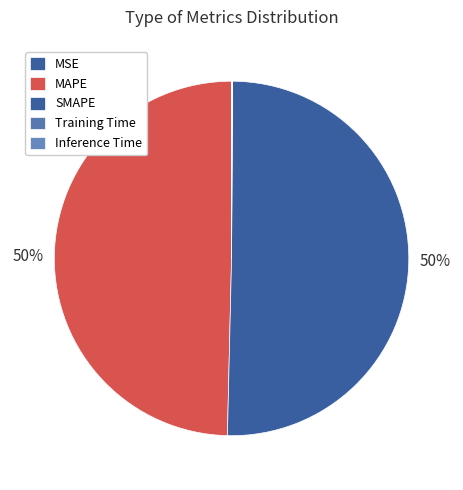

To the nearest percent, what is the average slice percentage?

20%